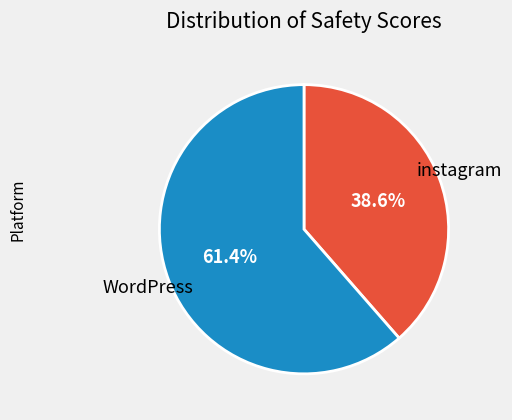

To the nearest percent, what is the average slice percentage?

50%